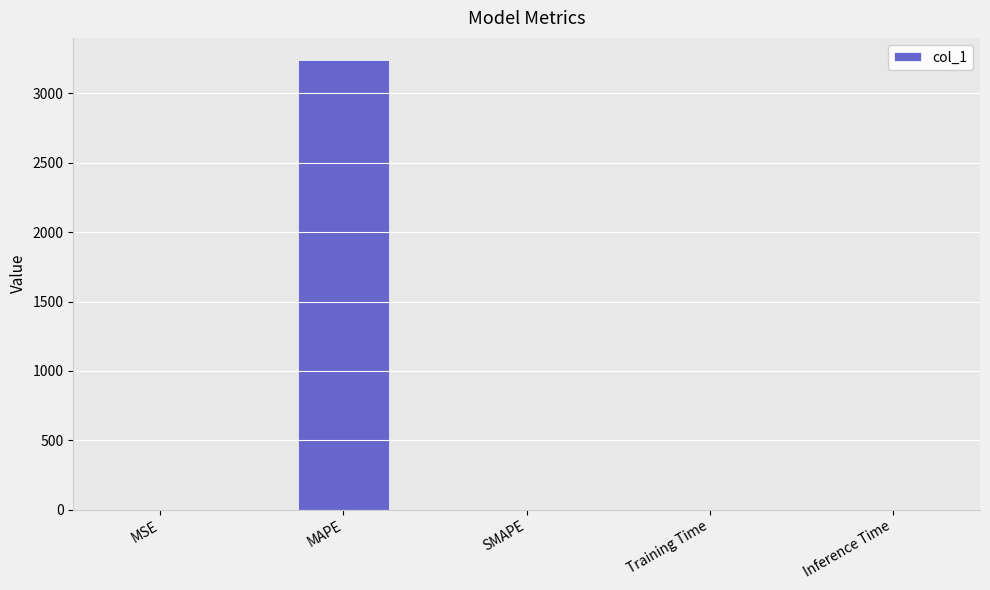

How many data points are above 0?

4